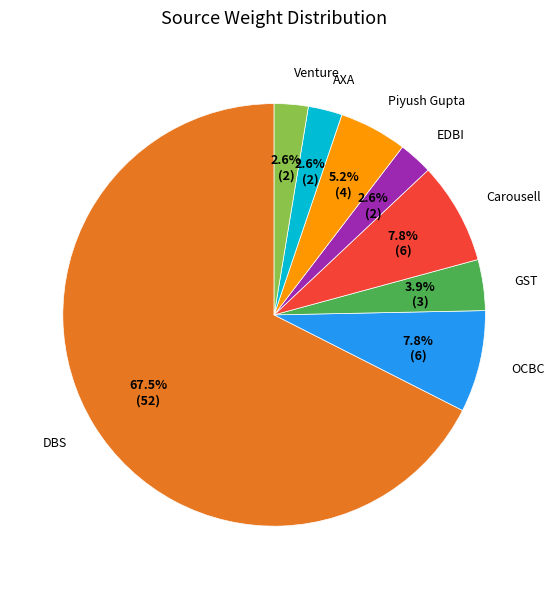

Between EDBI and Carousell, which is larger?

Carousell